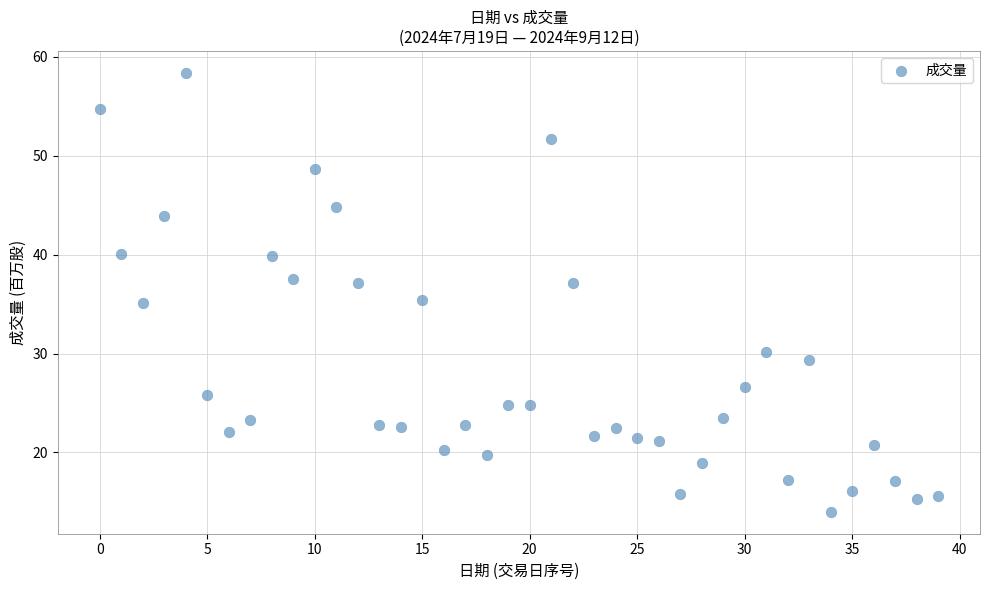

What is the range of Y values (max minus min)?

44.4